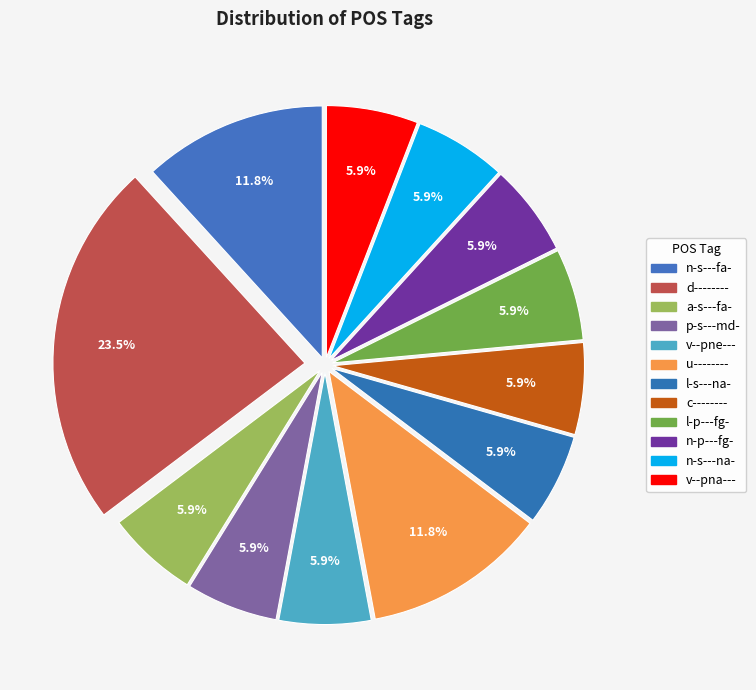

How many slices are in this pie chart?

12